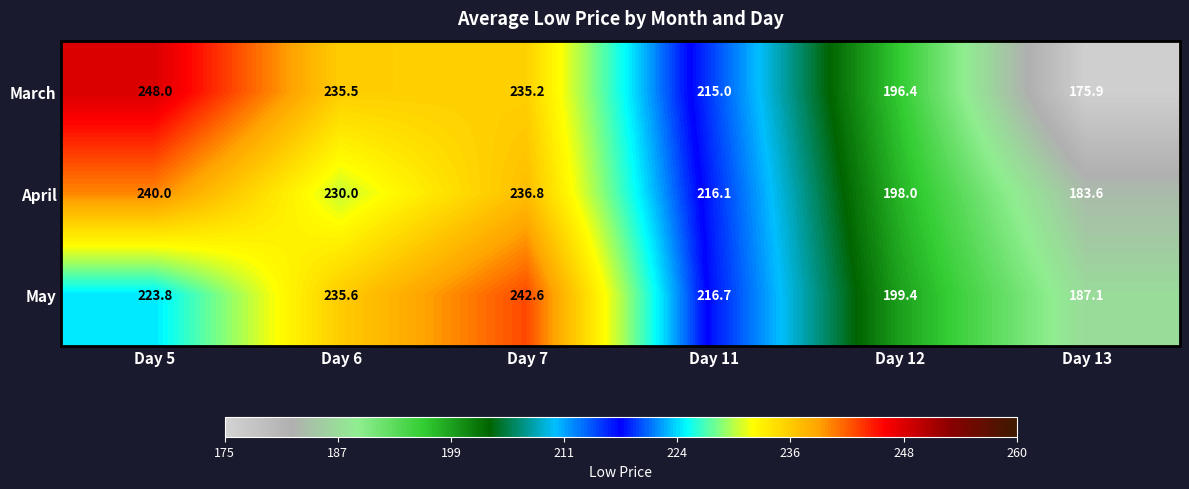

Reading left to right, list all the values displayed in this chart.

March: 248.0	235.5	235.2	215.0	196.4	175.9
April: 240.0	230.0	236.8	216.1	198.0	183.6
May: 223.8	235.6	242.6	216.7	199.4	187.1